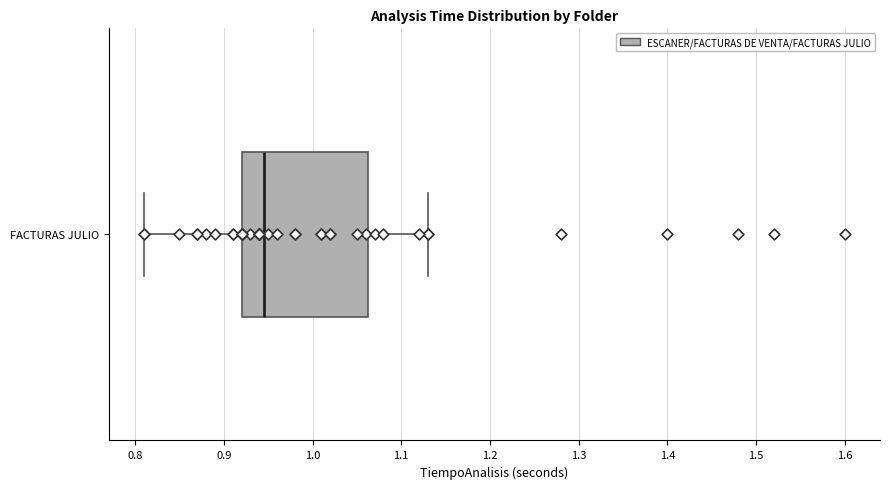

Where does the left whisker of the box for FACTURAS JULIO end on the x-axis? The values are not printed on the chart, so give them approximately, as read against the axis.

0.81